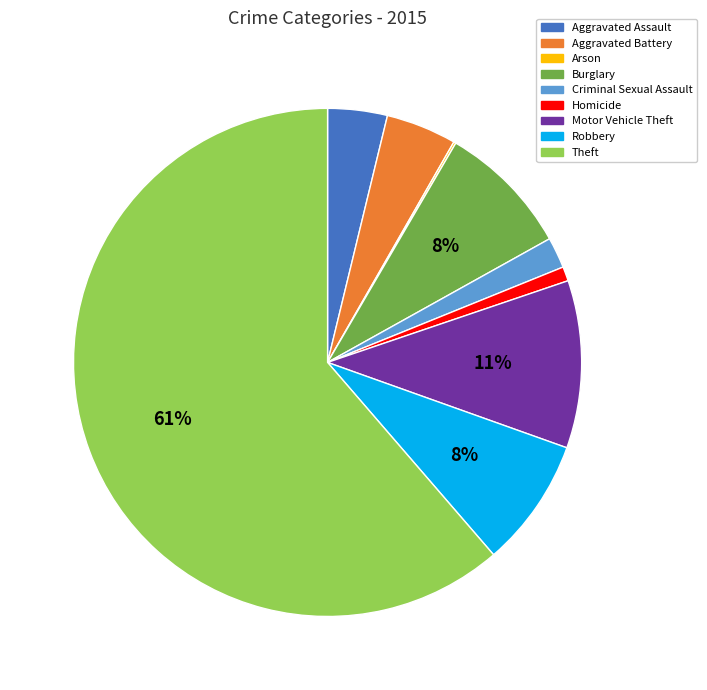

To the nearest percent, what is the difference between the Aggravated Assault and Theft slice percentages?

58%